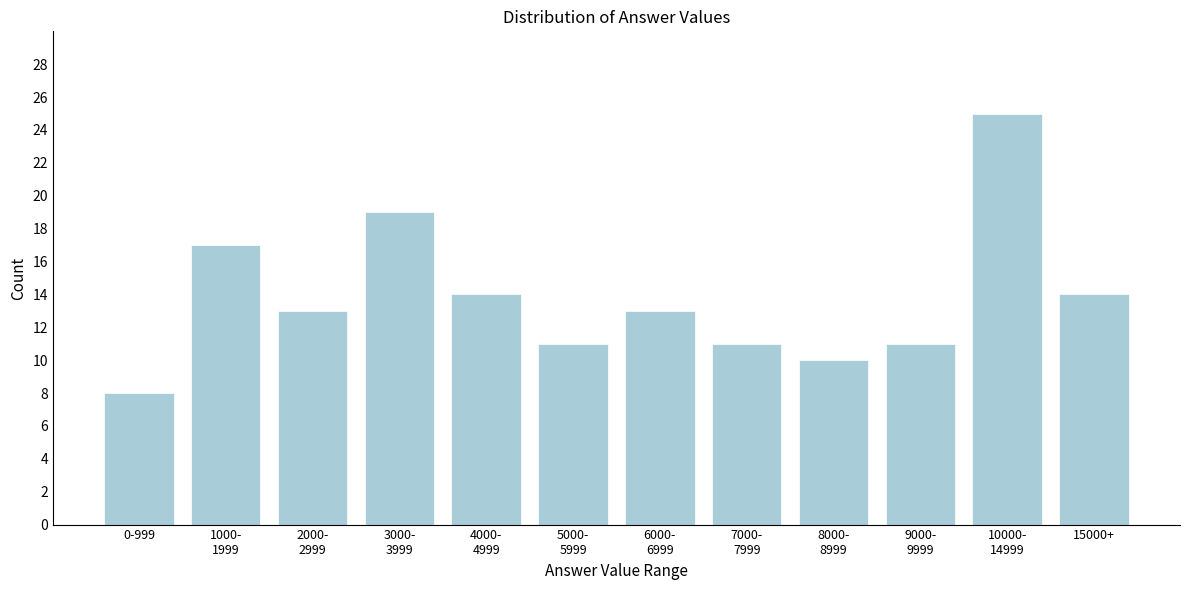

Reading left to right, list all the values displayed in this chart.

8	17	13	19	14	11	13	11	10	11	25	14